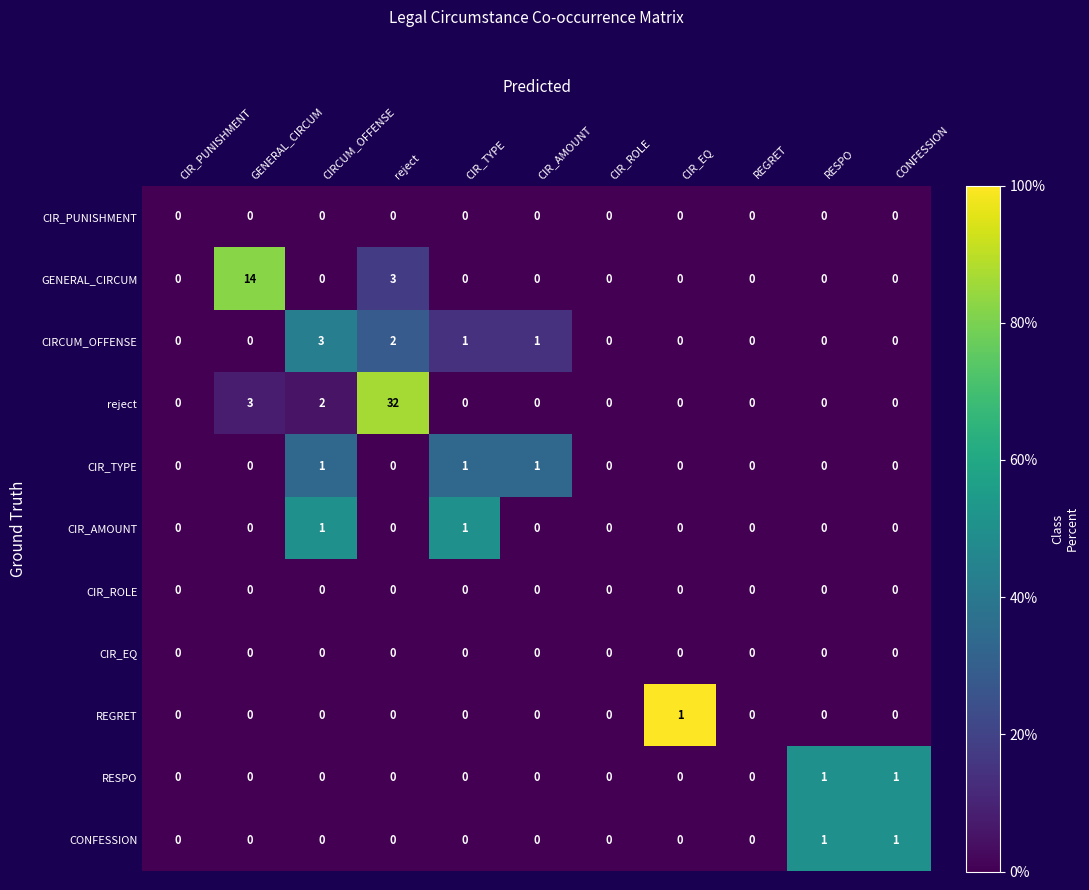

Is it true that RESPO equals 0 at CIR_EQ?

True